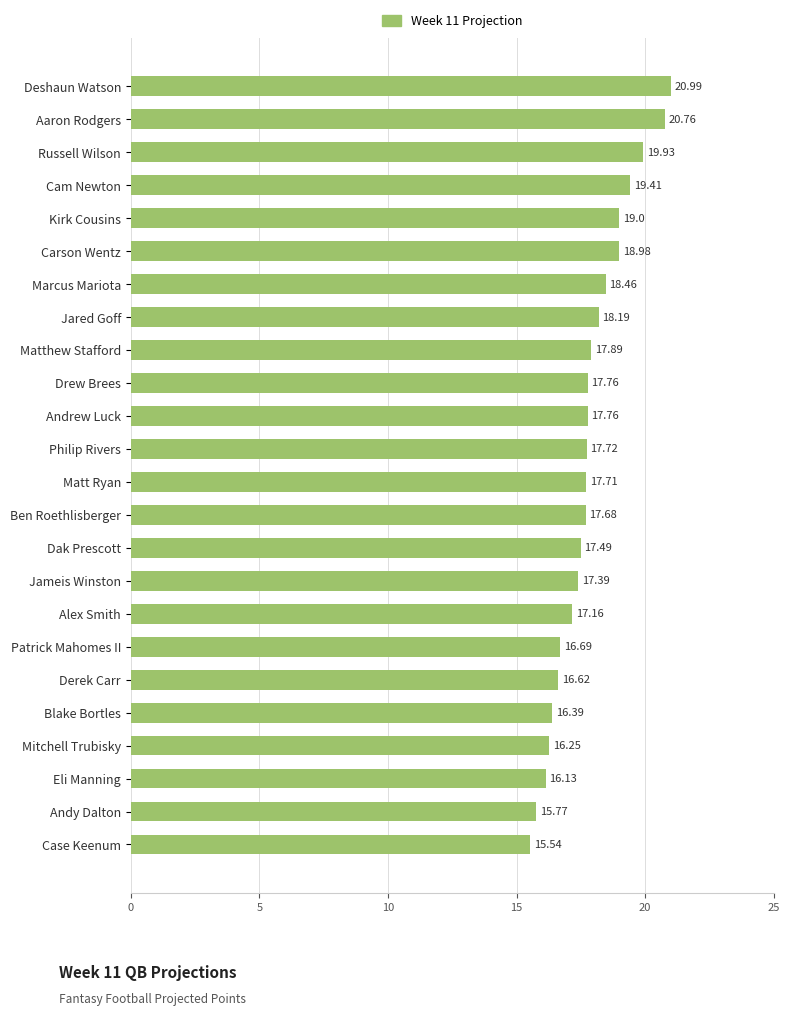

Between Matt Ryan and Andy Dalton, which is larger?

Matt Ryan